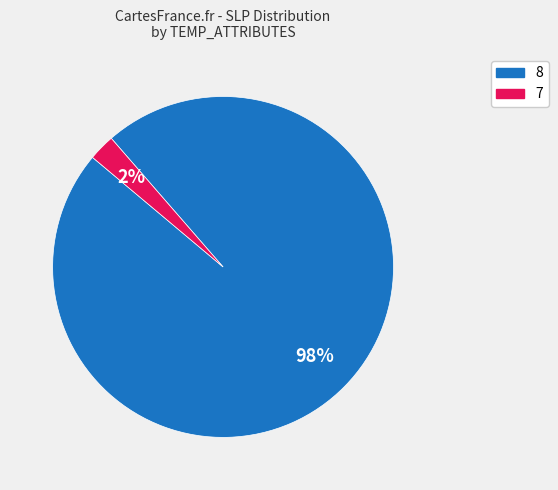

Count the number of slices in the pie.

2